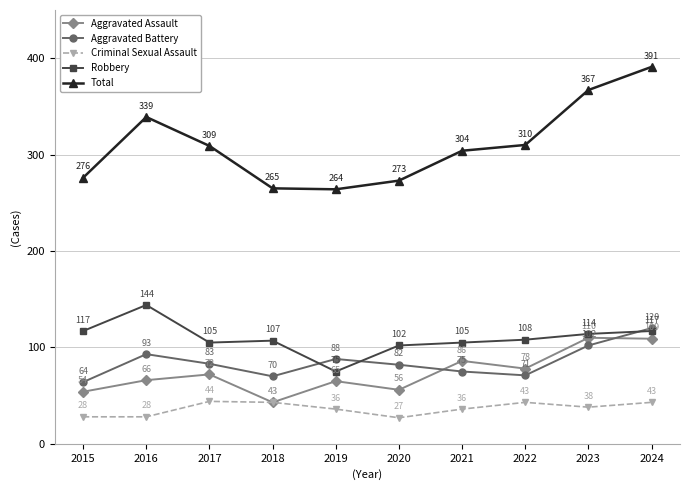

What is the spread (max minus min) of values at 2022?

267